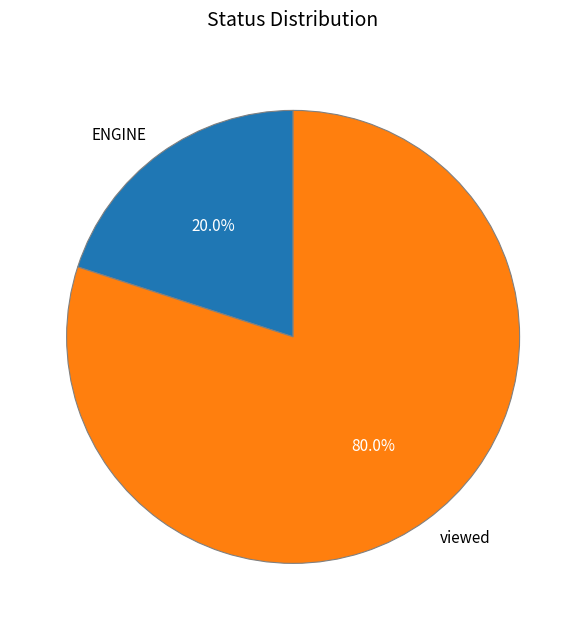

To the nearest percent, what percentage of the pie is ENGINE?

20%